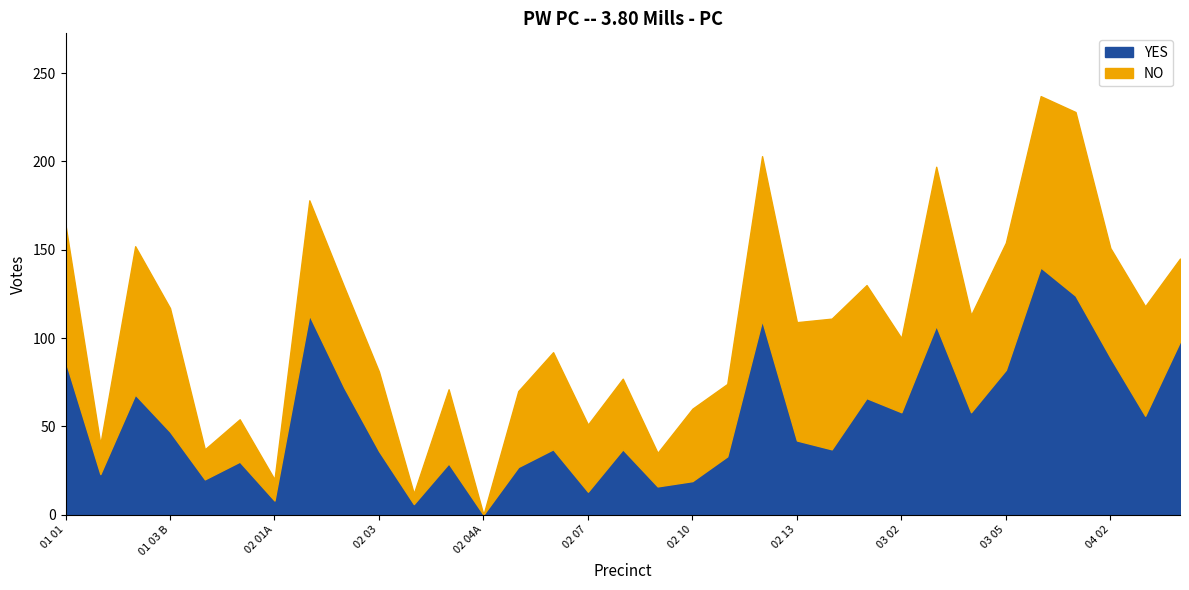

True or false: YES and NO cross at least once.

True